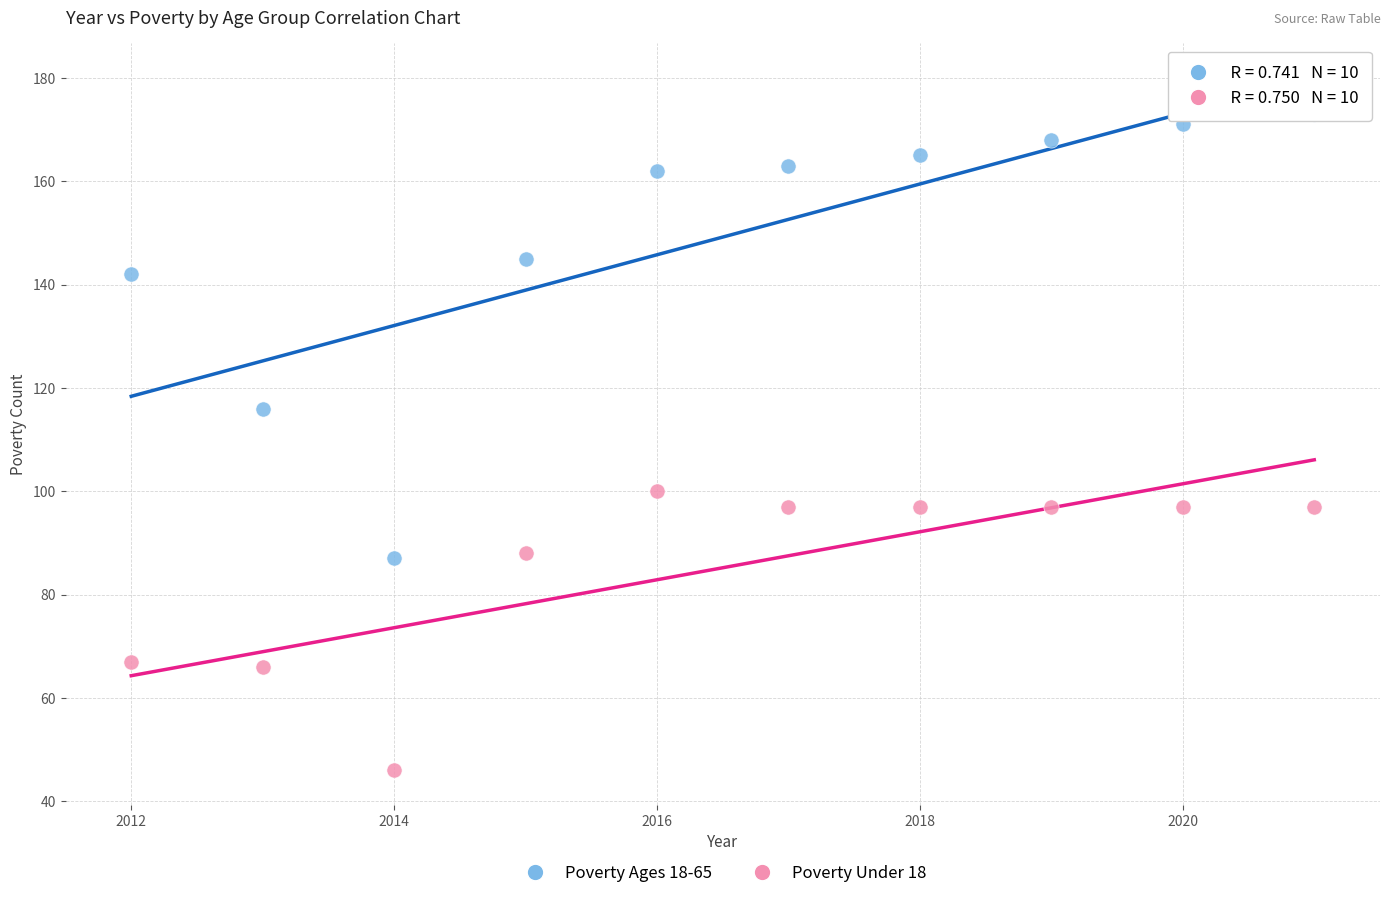

What is the X range (max minus min) for the scatter plot?

9